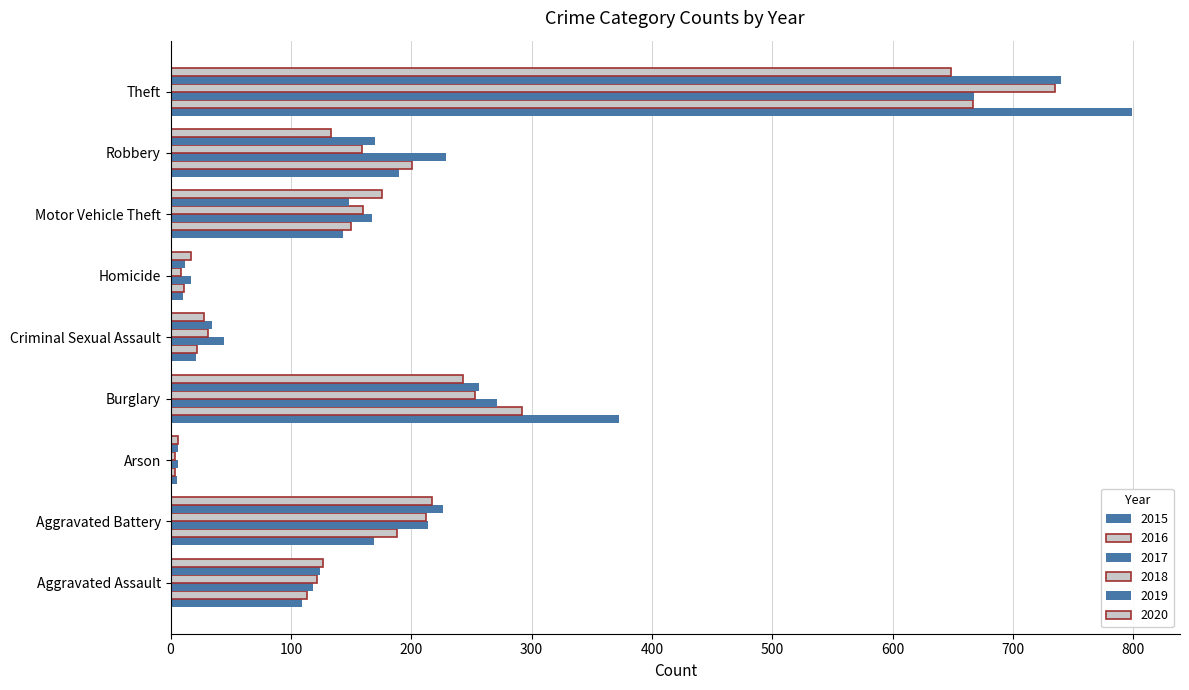

True or false: 2019 has a value of 12 at Homicide.

True